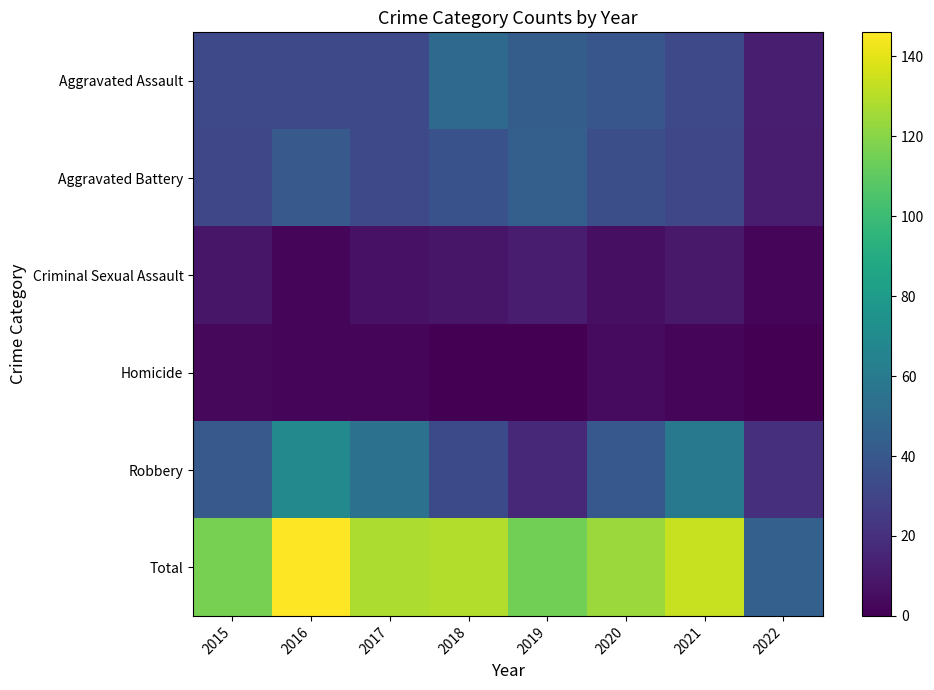

At how many categories does at least one series exceed 73?

7